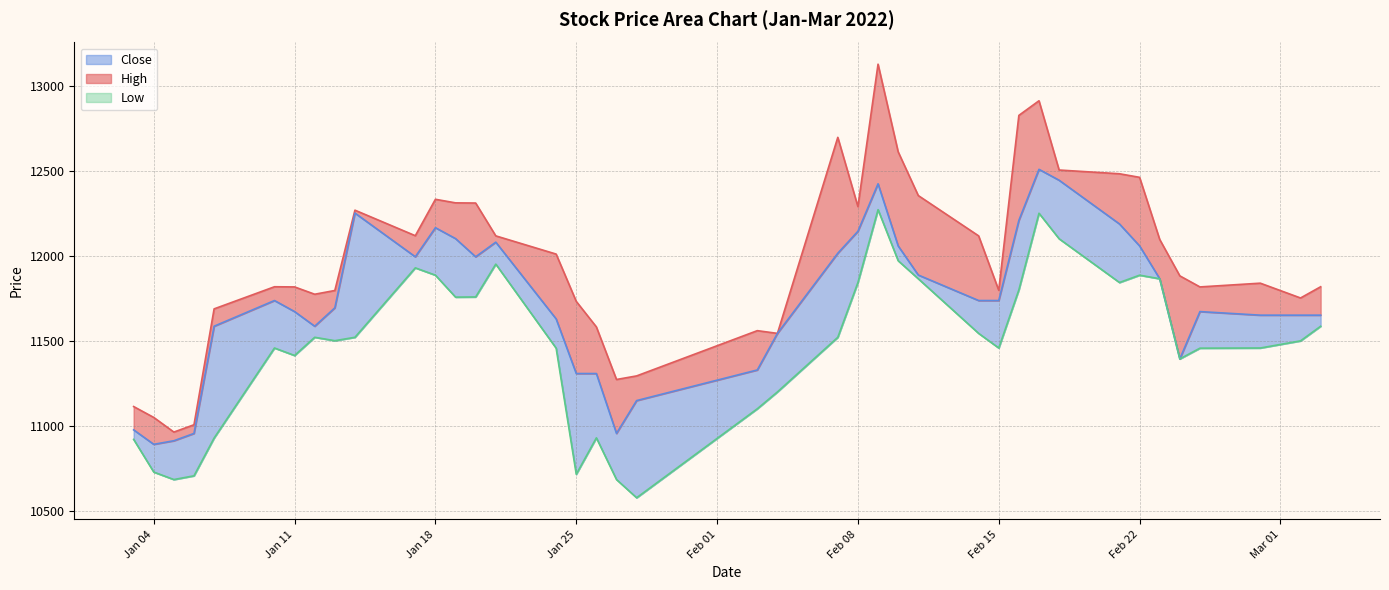

True or false: Low and Close cross at least once.

False